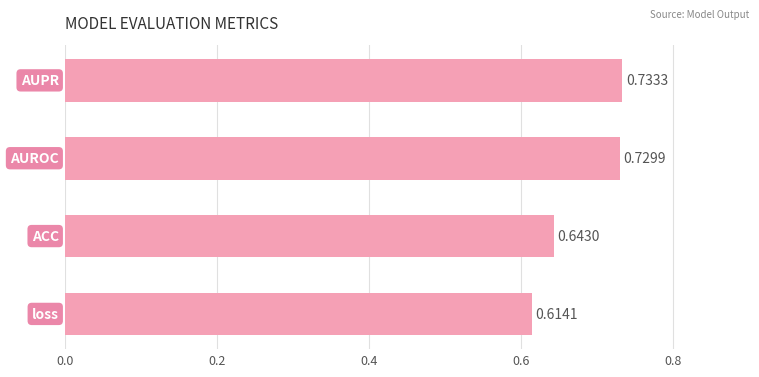

What is the difference between the maximum and minimum values?

0.1